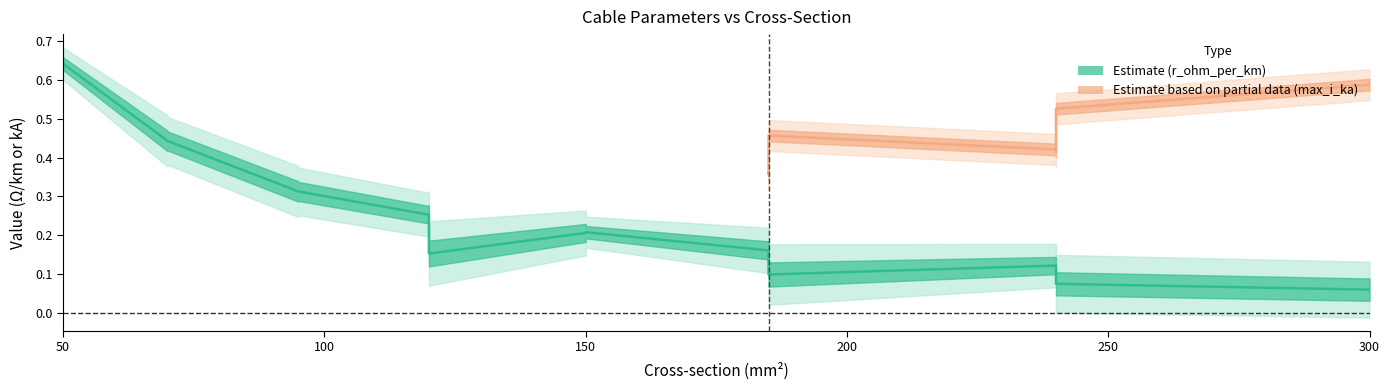

What is the label of the 9th point from the right?

120